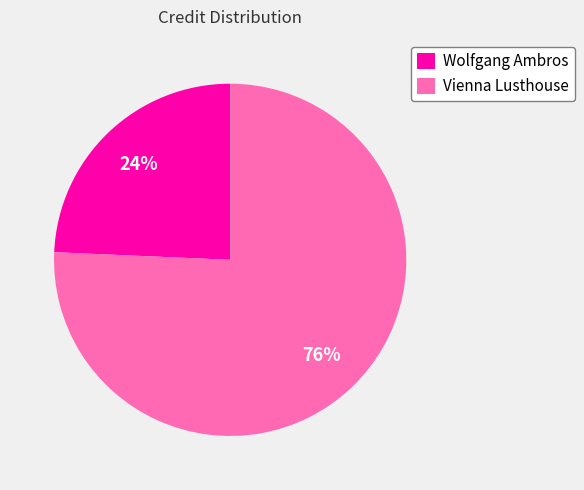

Which has a higher value, Vienna Lusthouse or Wolfgang Ambros?

Vienna Lusthouse